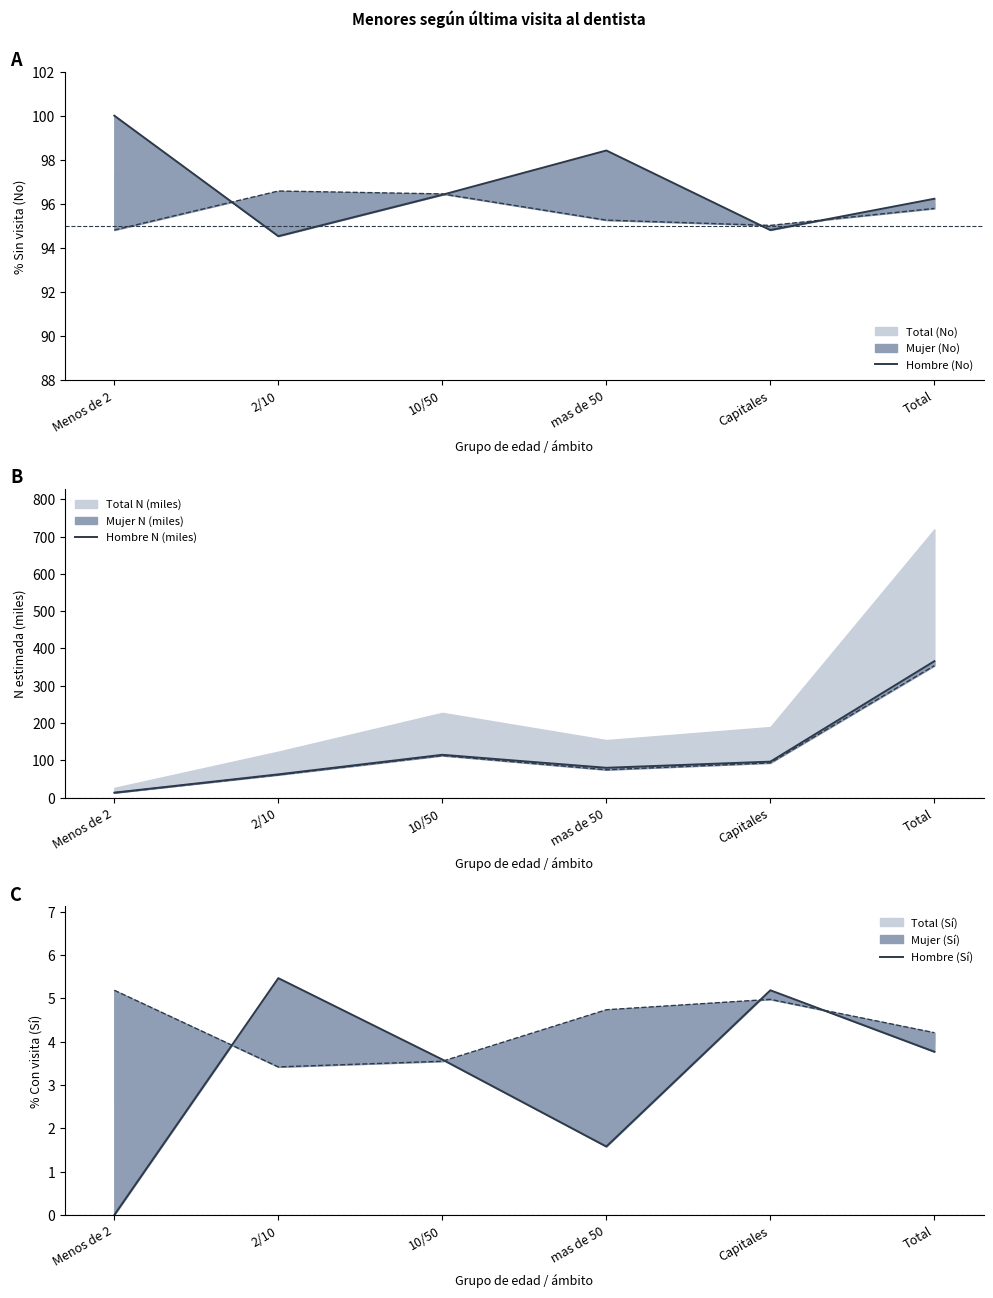

Is it true that Hombre N (miles) equals 96.3 at Capitales?

True